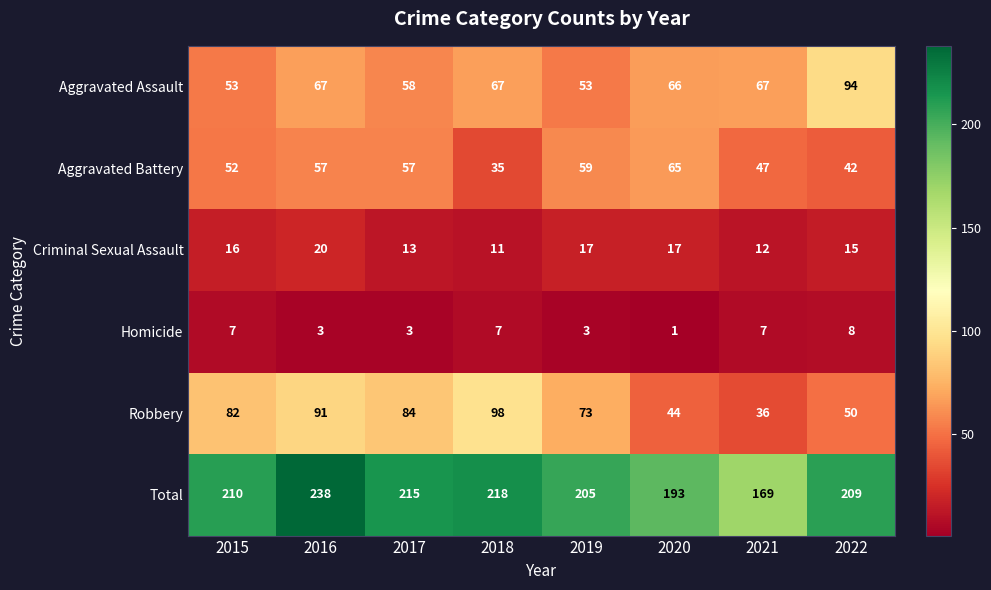

Which series has the largest total across all categories?

Total